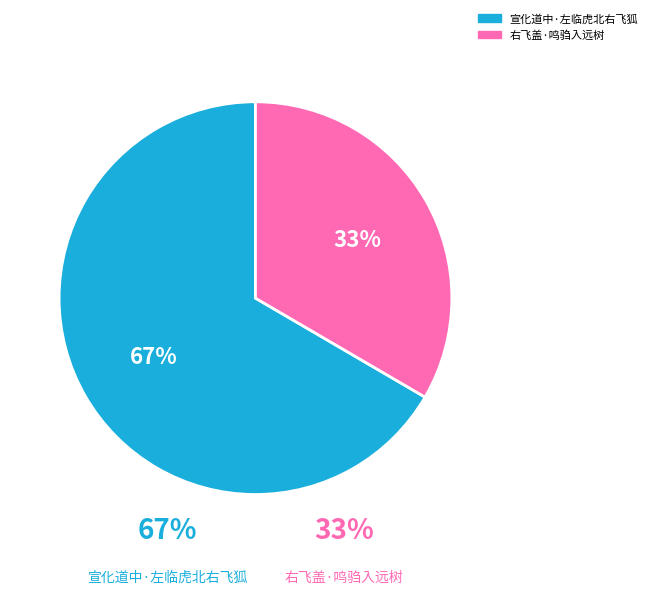

Rank the categories by value from lowest to highest.

右飞盖·鸣驺入远树, 宣化道中·左临虎北右飞狐